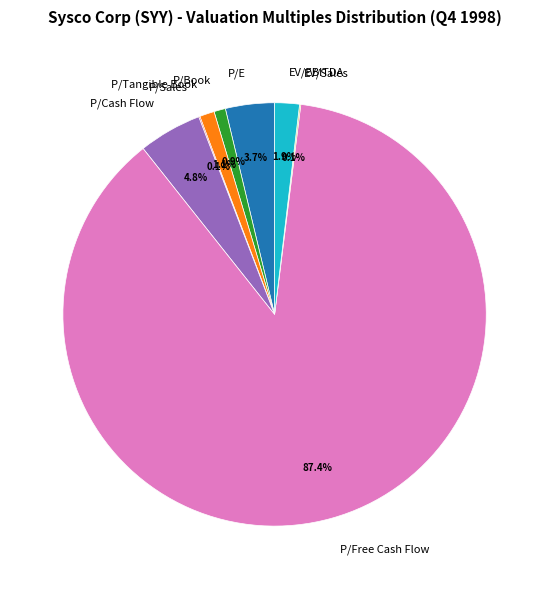

What percentage is NOT represented by P/Free Cash Flow?

12.6%